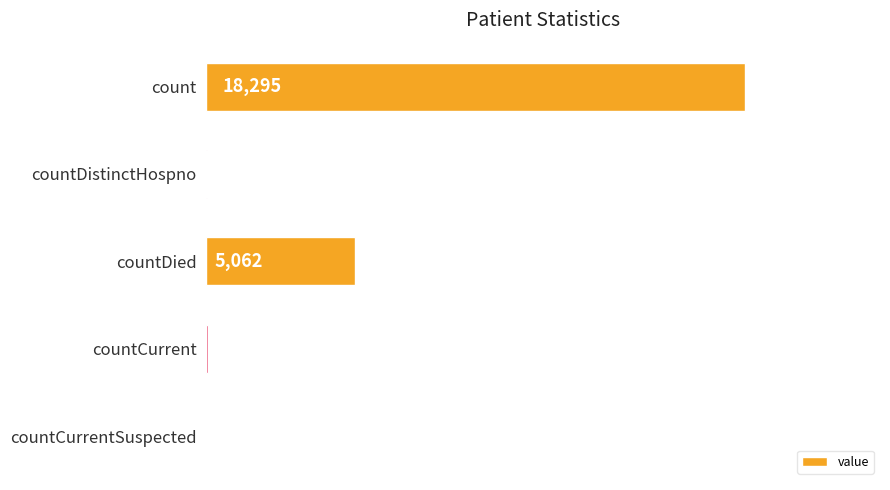

What is the change in value from countDied to countCurrentSuspected?

-5062